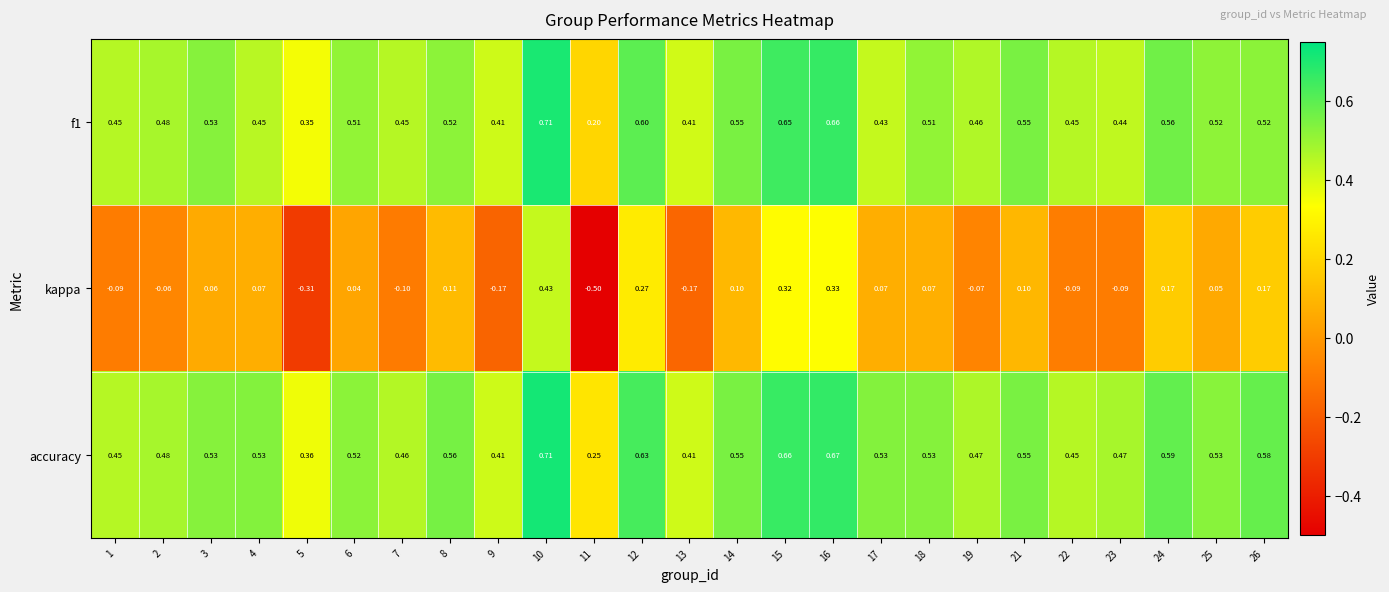

Between 9 and 15, which series saw the biggest shift?

kappa